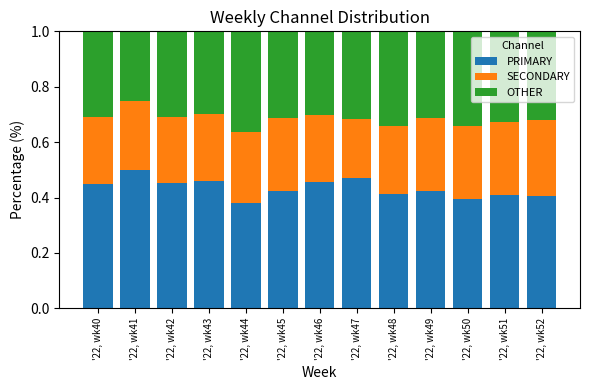

True or false: PRIMARY has a value of 0.5 at '22, wk41.

True